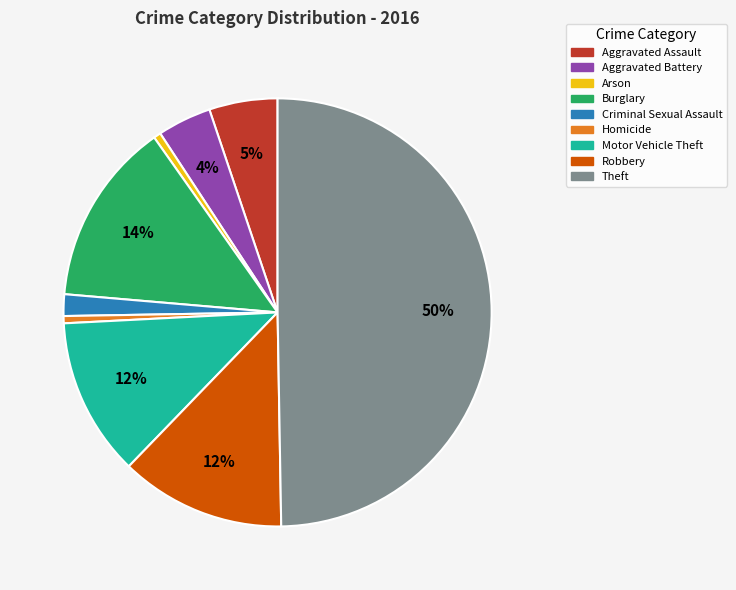

To the nearest percent, what is the combined percentage of Criminal Sexual Assault and Robbery?

14%